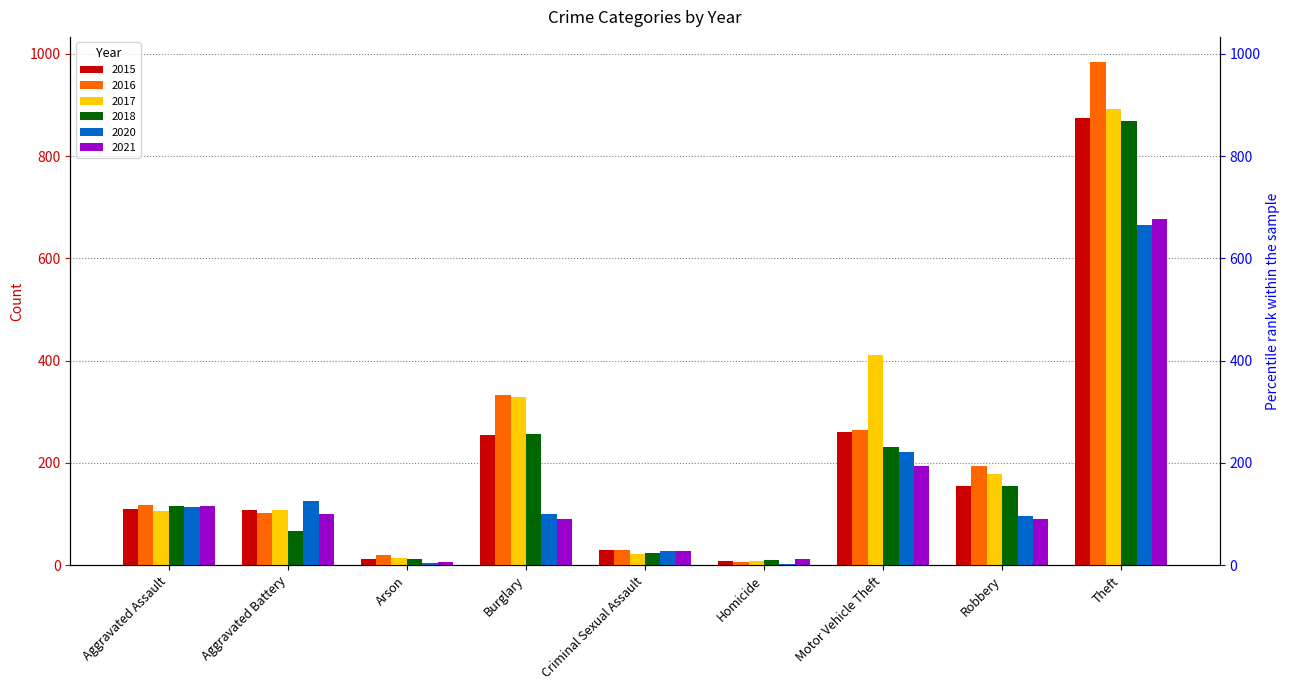

Rank the categories by 2015 value from highest to lowest.

Theft, Motor Vehicle Theft, Burglary, Robbery, Aggravated Assault, Aggravated Battery, Criminal Sexual Assault, Arson, Homicide